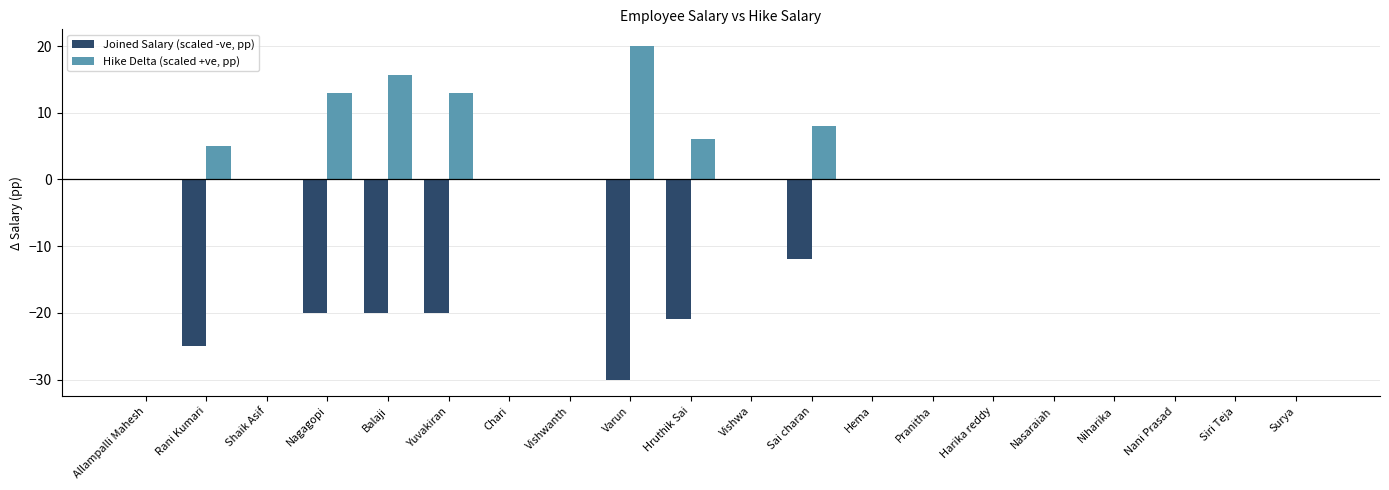

At which label is Hike Delta (scaled +ve, pp) closest to 10?

Sai charan